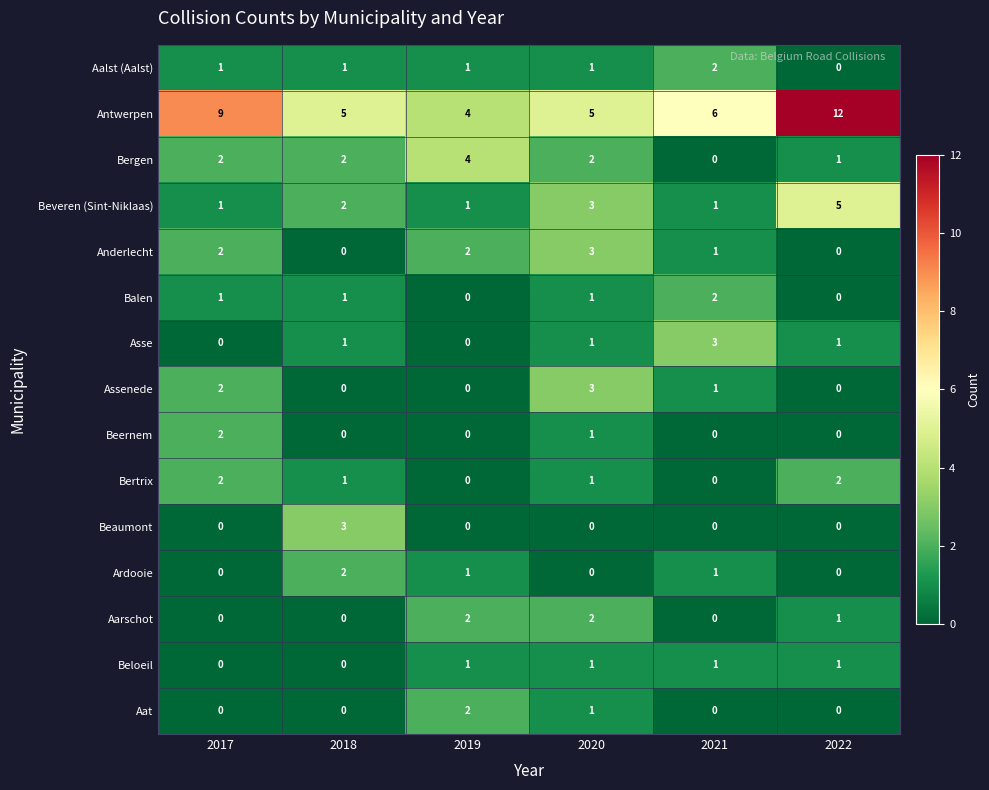

What is the difference between the maximum and second lowest values in the Bergen series?

3